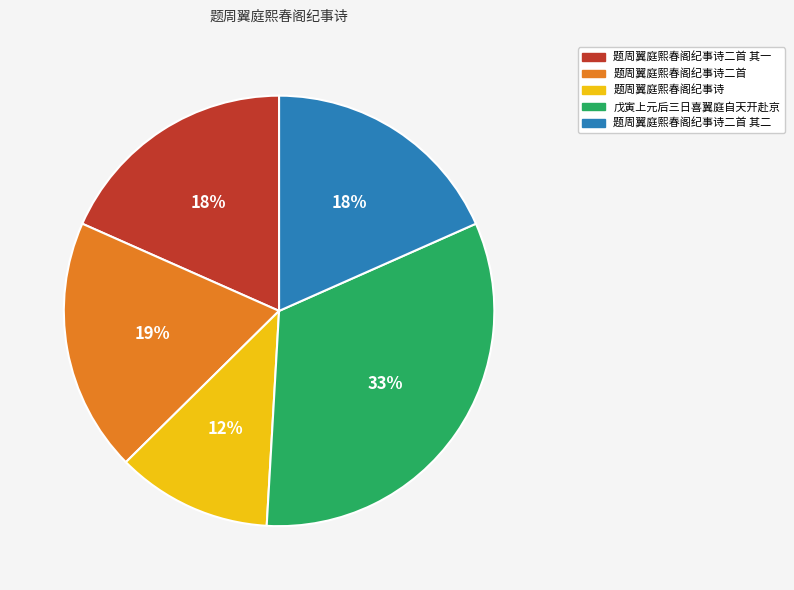

To the nearest percent, what is the average slice percentage?

20%